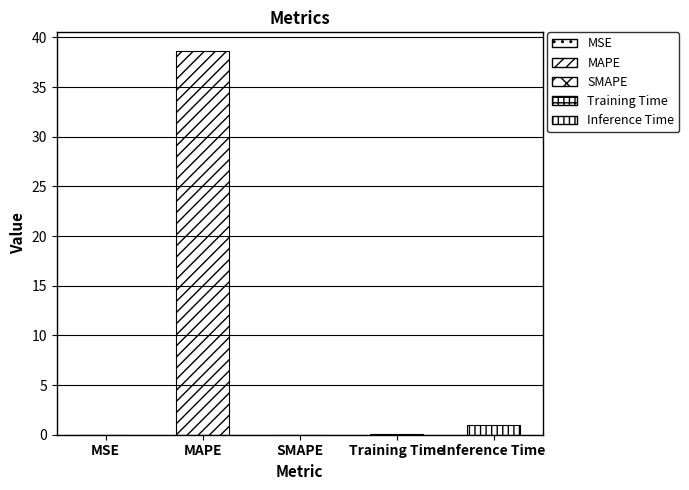

Count the number of values greater than 0.

4